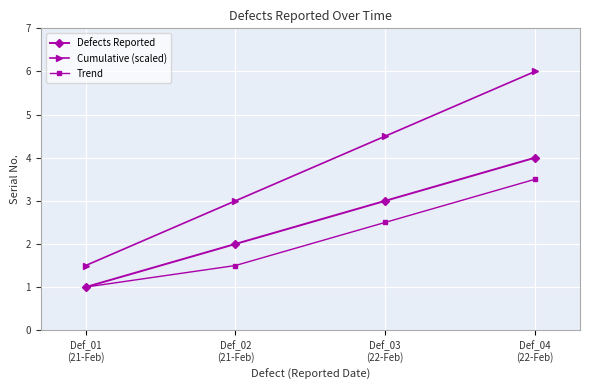

What is the value of the Defects Reported point at the 2nd from the left?

2.0